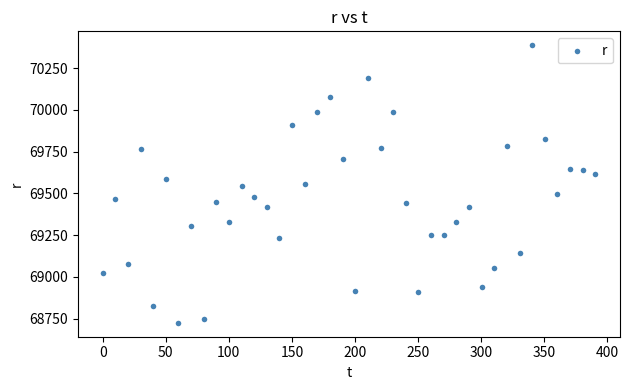

What is the range of X values (max minus min)?

390.5